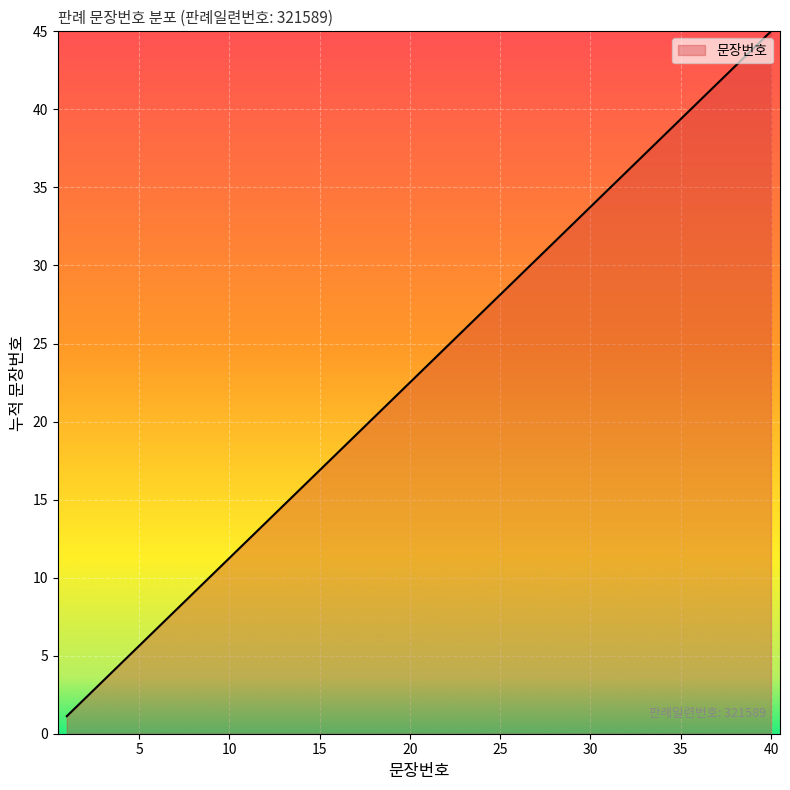

What is the greatest value displayed?

45.0